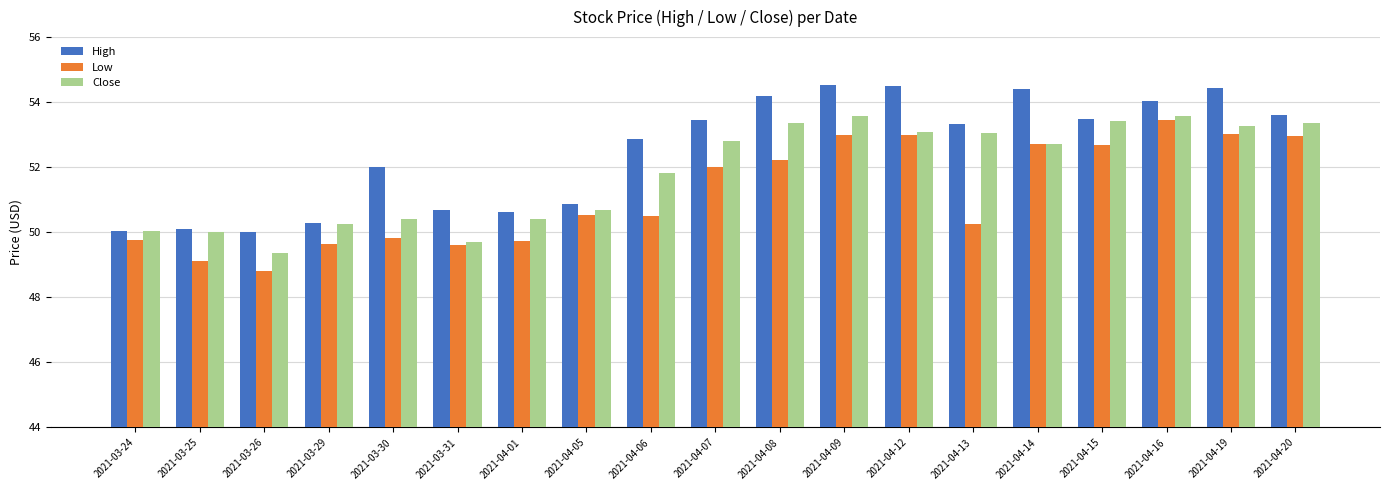

What is the sum of all Low values?

972.8